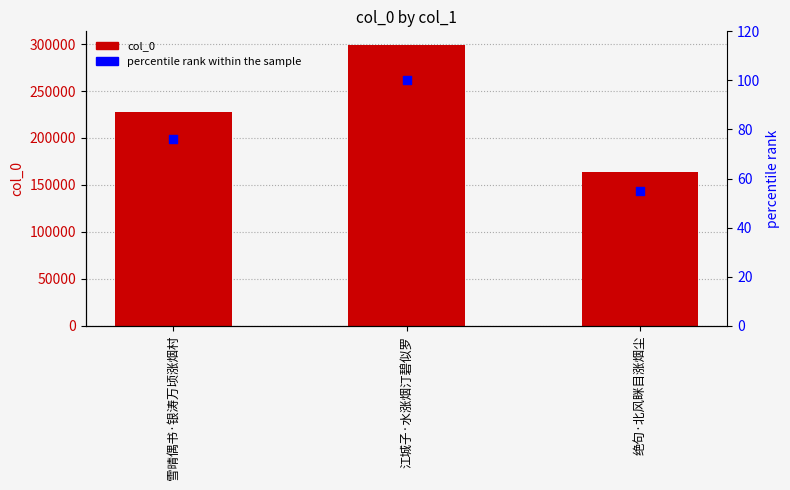

At which category is the sum across all series the highest?

江城子·水涨烟汀碧似罗